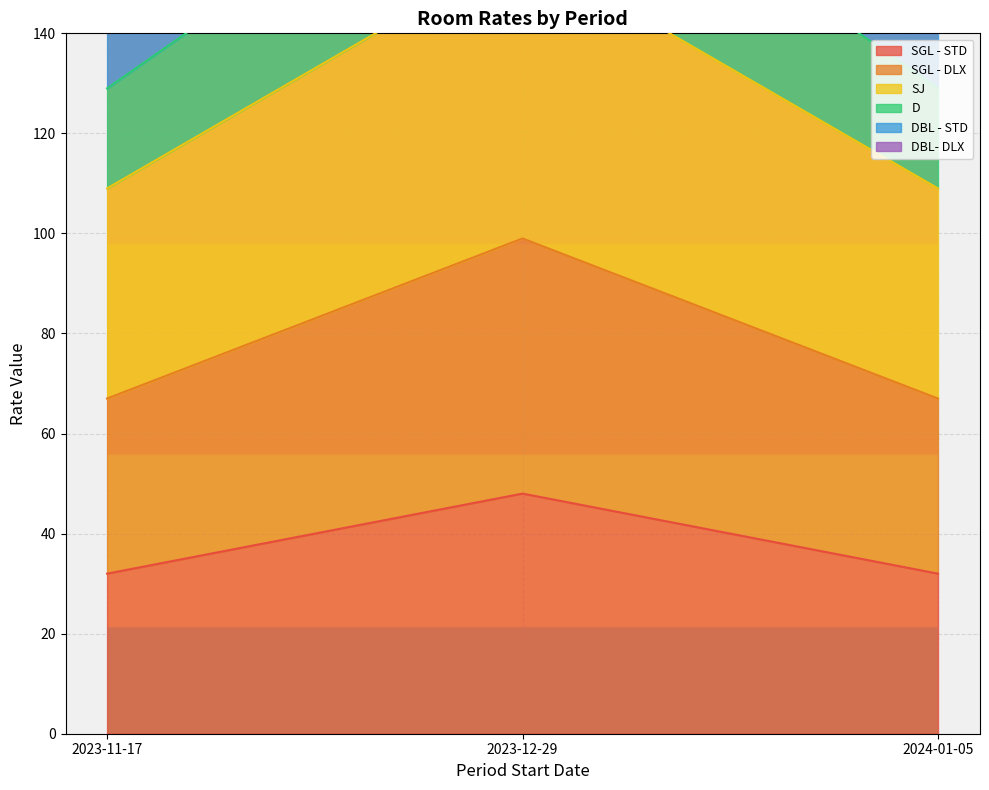

List the series in order of their peak value, lowest first.

SGL - STD, SGL - DLX, SJ, DBL - STD, DBL- DLX, D